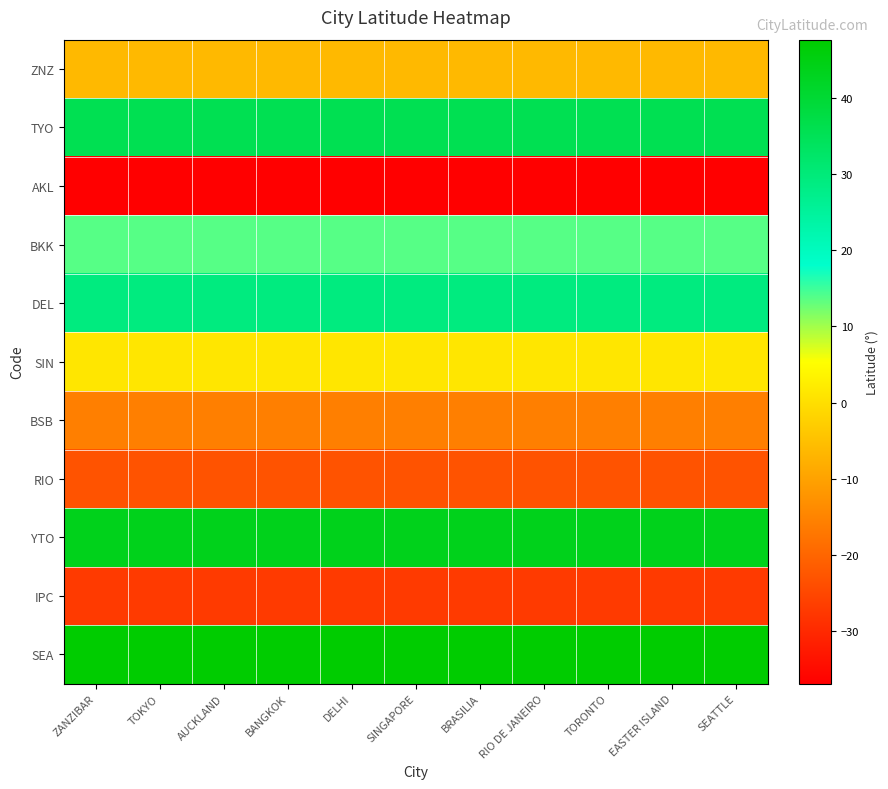

Which series has the largest range (max minus min)?

ZNZ